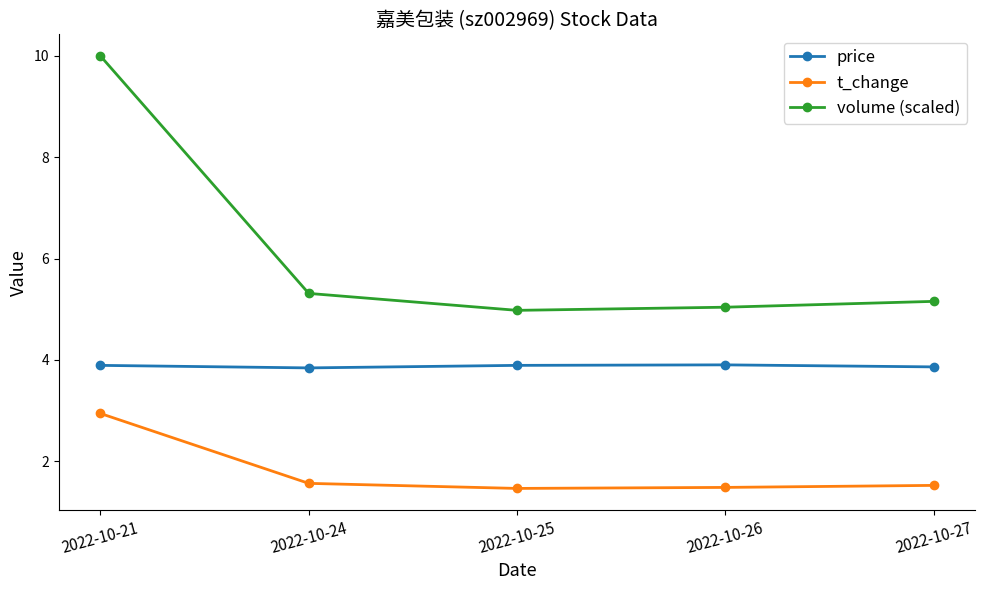

True or false: t_change and price cross at least once.

False